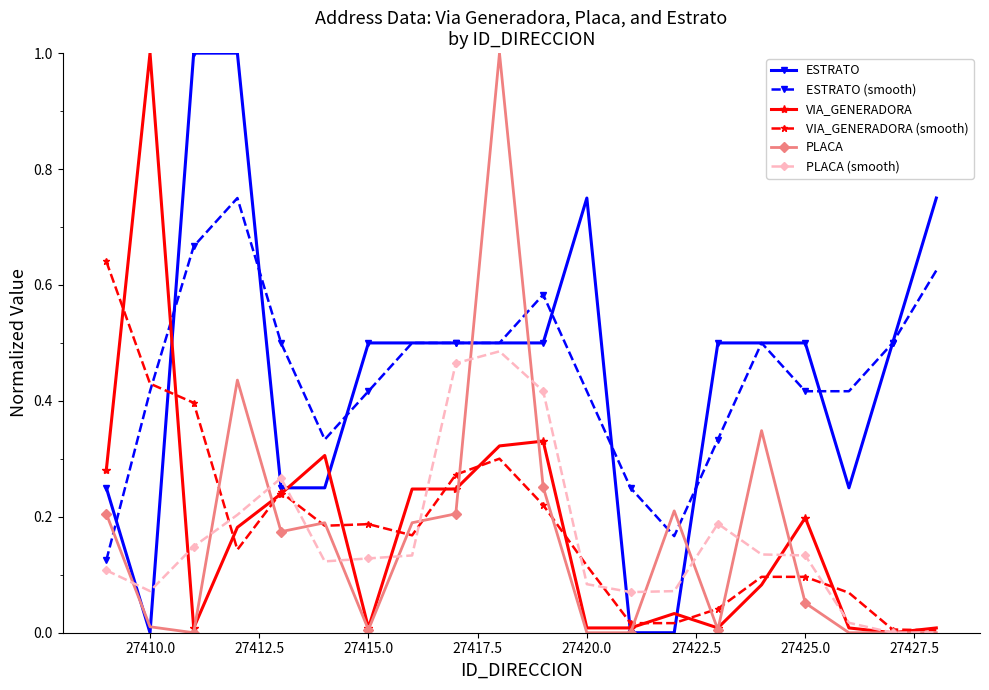

What is the greatest value displayed?

1.0